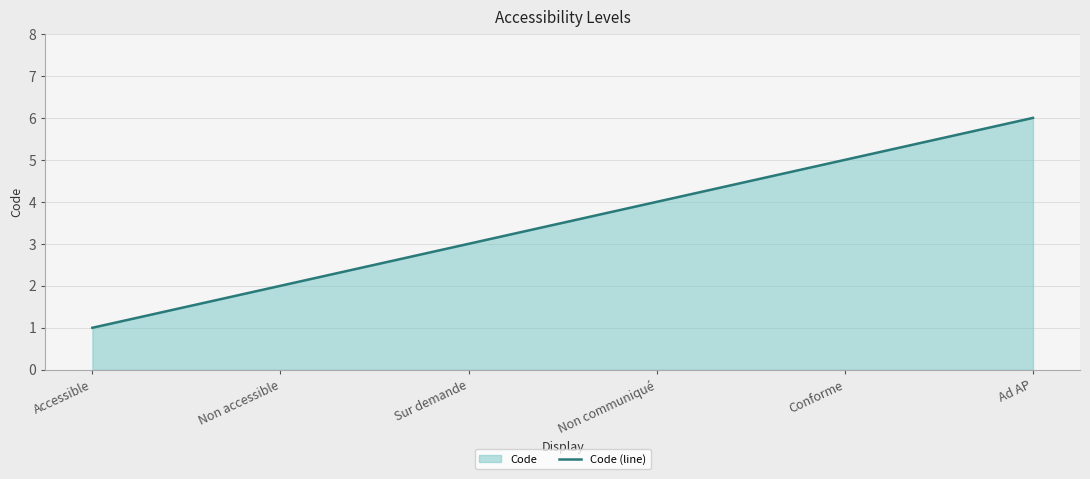

What position from the right is Sur demande?

4